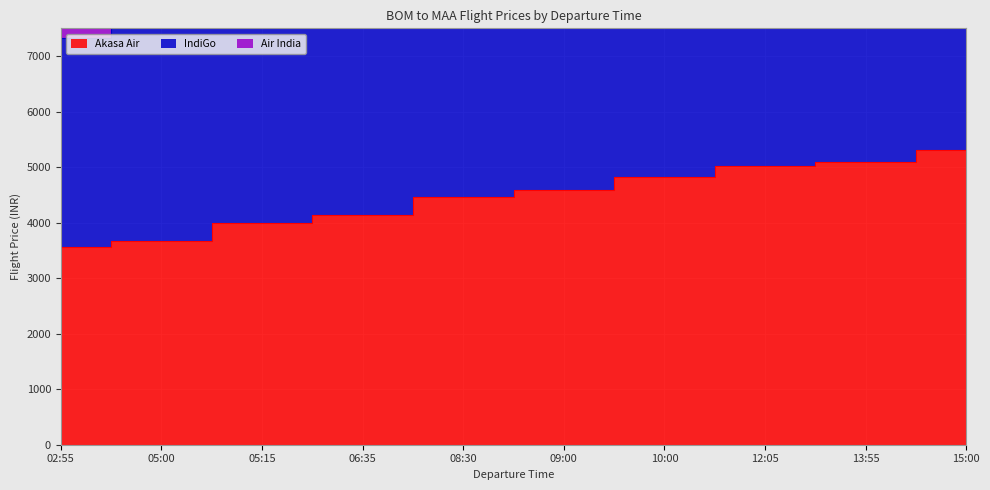

How many values in the Akasa Air series exceed 4591?

4